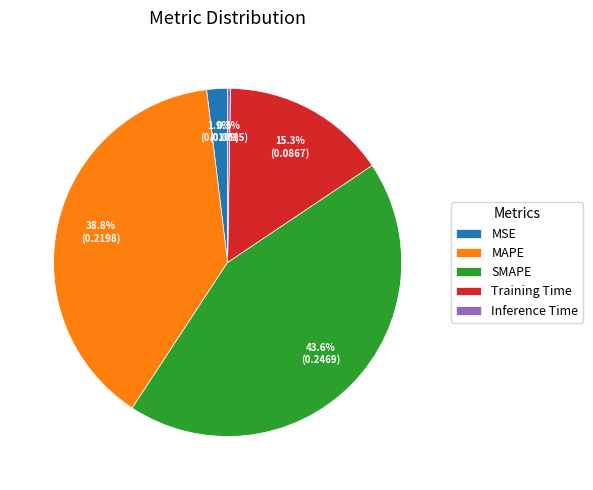

To the nearest percent, what is the difference between the largest and smallest slice percentages?

43%